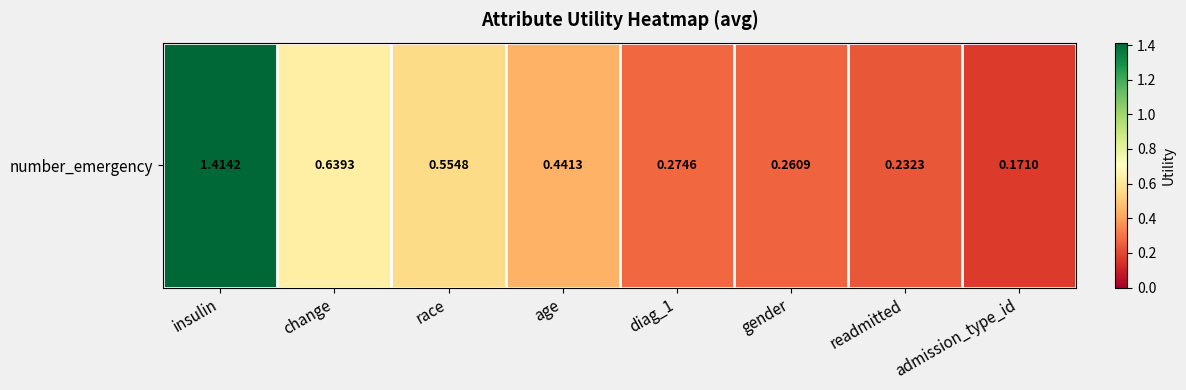

What is the change in value from insulin to age?

-1.0